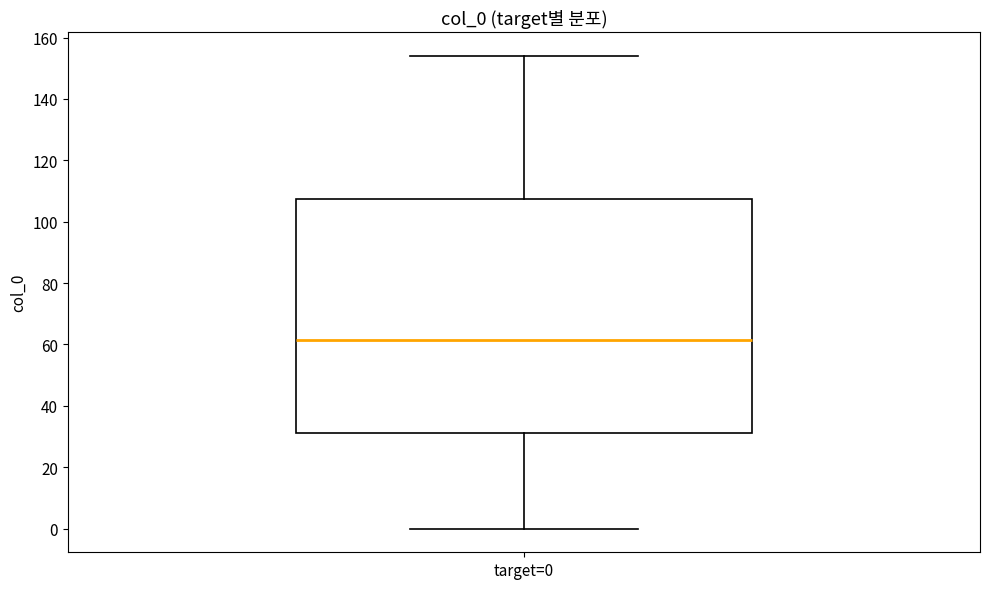

Transcribe this box plot: give where the median line is, the range the box spans, and where the two whiskers end, as read against the y-axis. The values are not printed on the chart, so give them approximately, as read against the axis.

median 62, box 32 to 108, whiskers 0 to 154